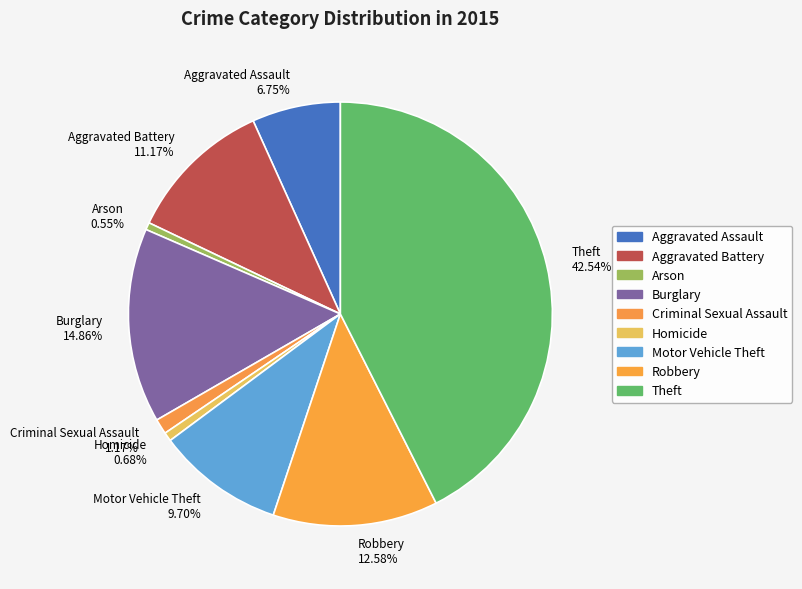

Between Robbery and Arson, which is larger?

Robbery